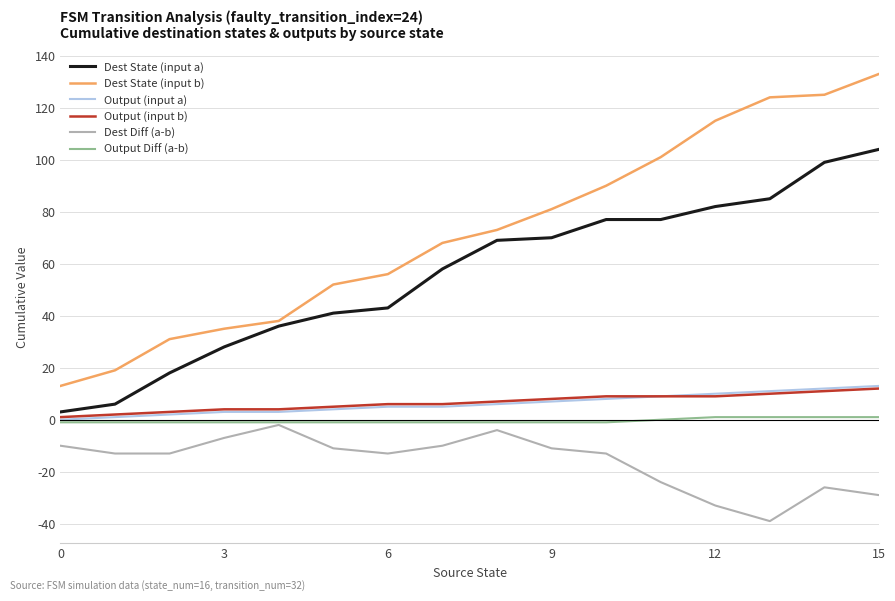

What is the greatest value displayed?

133